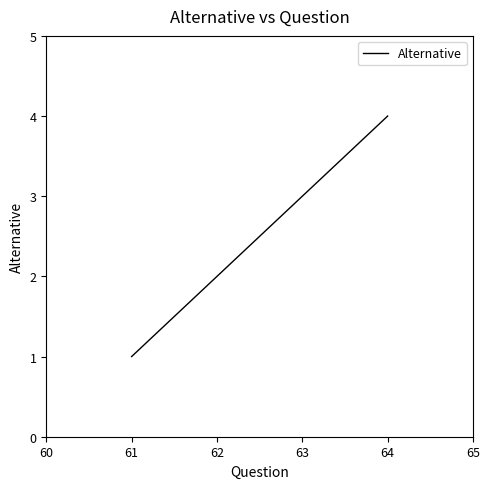

List the labels in order of value, smallest first.

61, 62, 63, 64